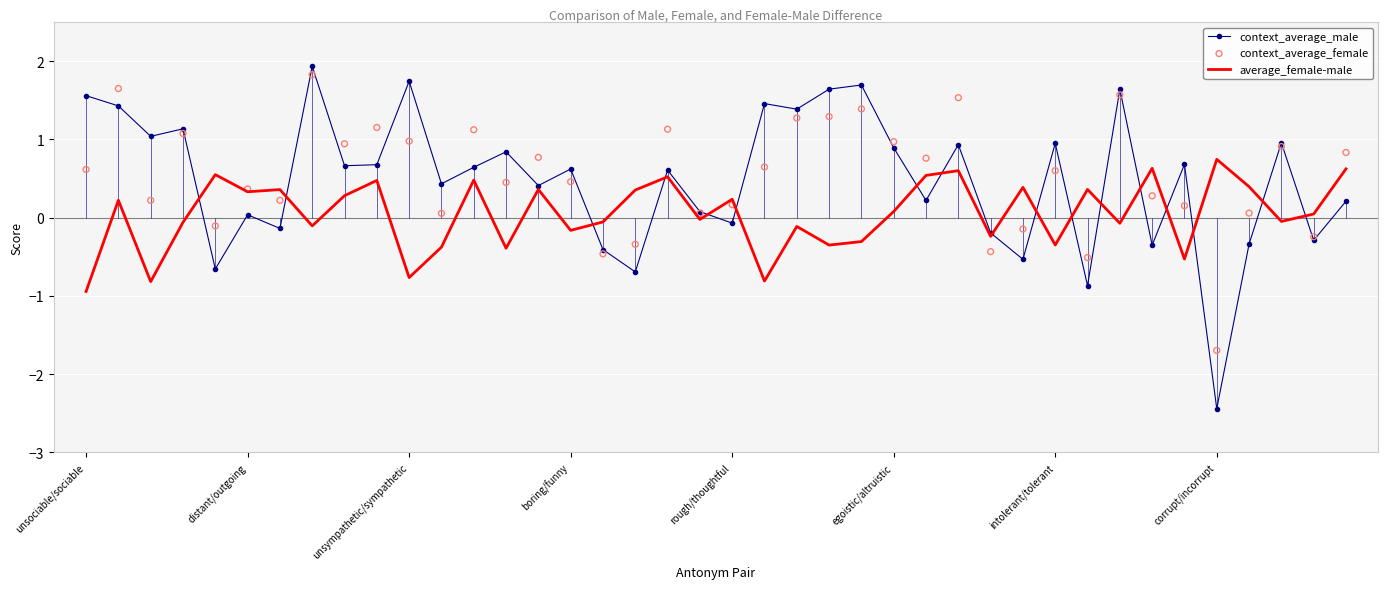

Which series contains the lowest Y value?

context_average_male